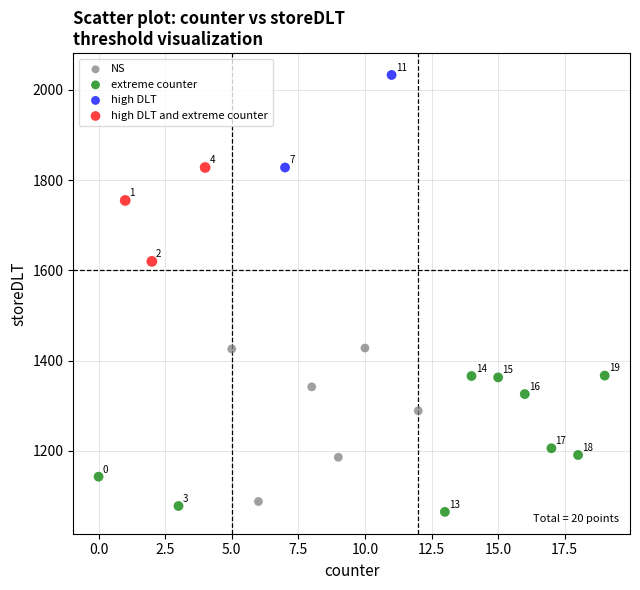

Which series reaches the minimum Y coordinate?

extreme counter